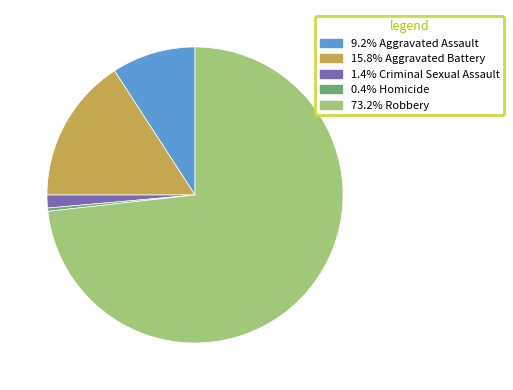

Does any single category account for the majority?

Yes